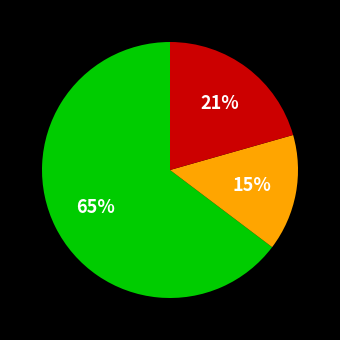

Does any single category account for the majority?

Yes